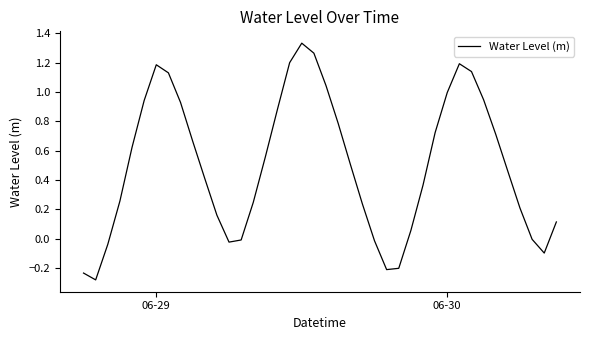

What is the smallest value displayed?

-0.3